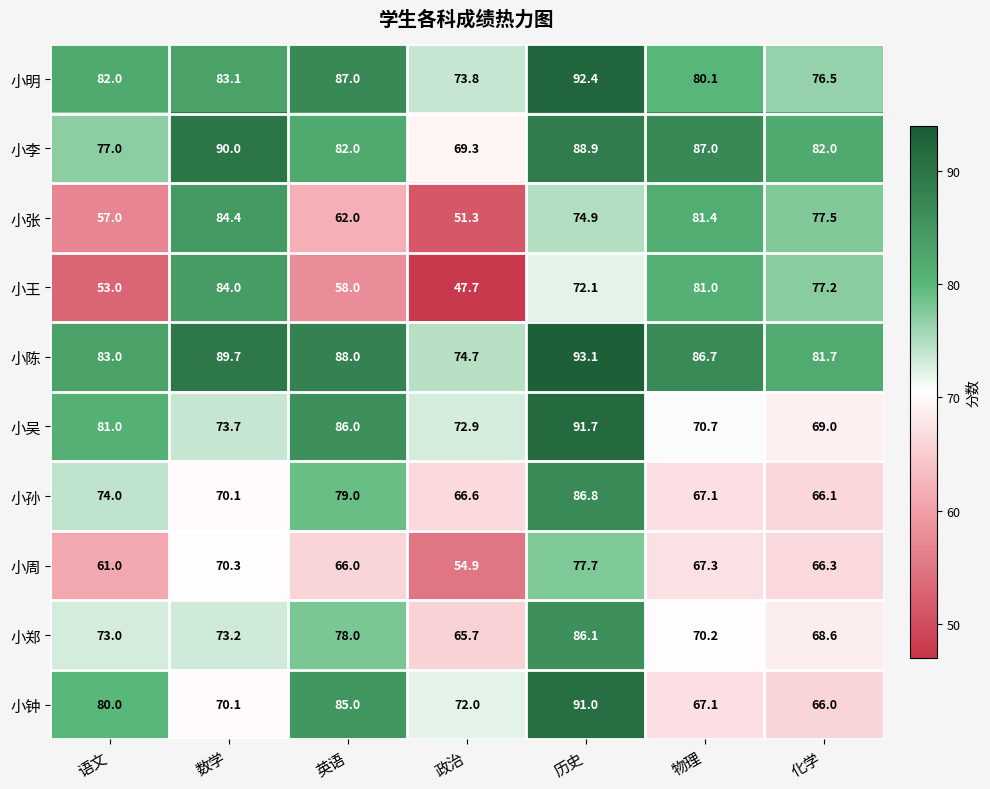

The 小孙 series shows 18.2 at 历史. True or false?

False